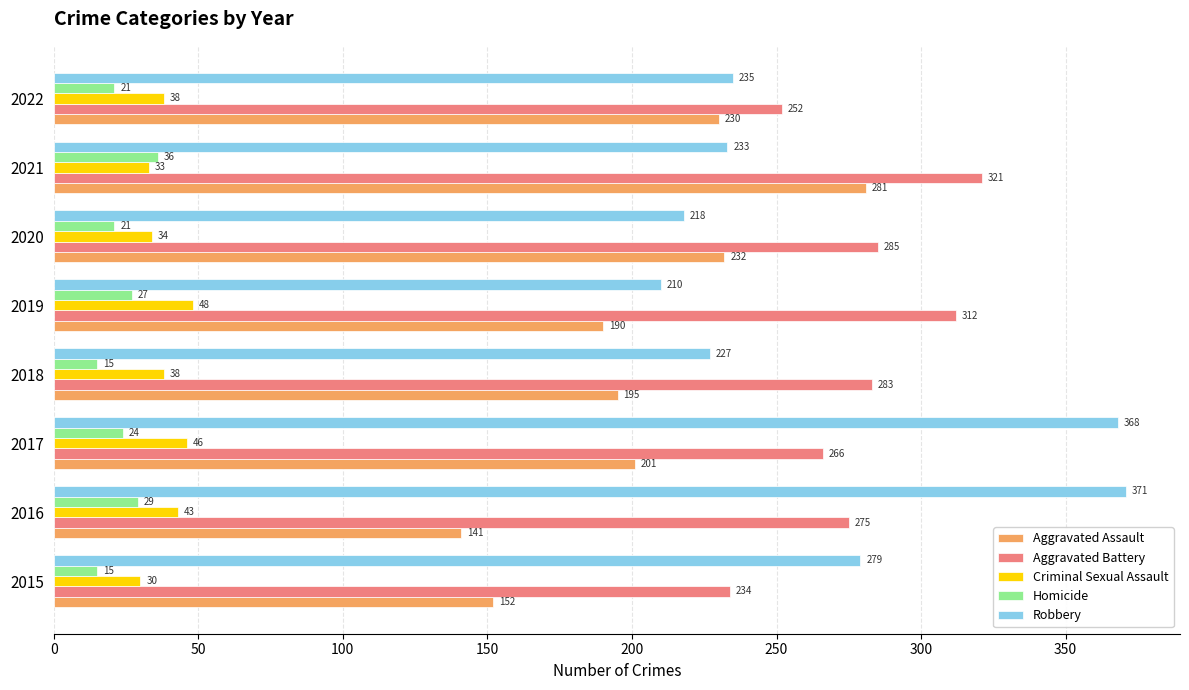

Is the value of Robbery at 2015 greater than the value of Aggravated Battery at 2020?

No